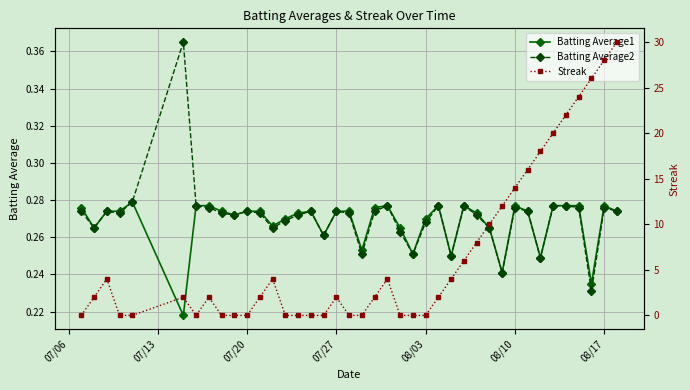

True or false: Streak and Batting Average1 intersect in this chart.

True